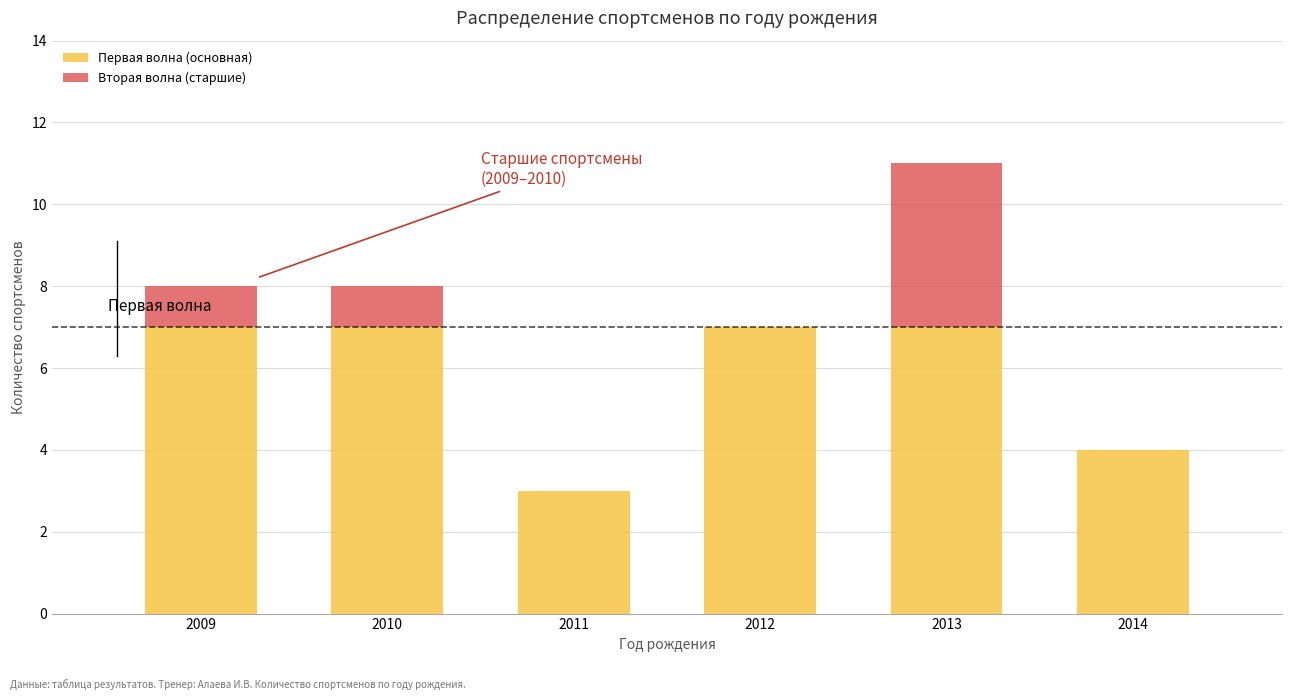

What is the total value across all series at 2012?

7